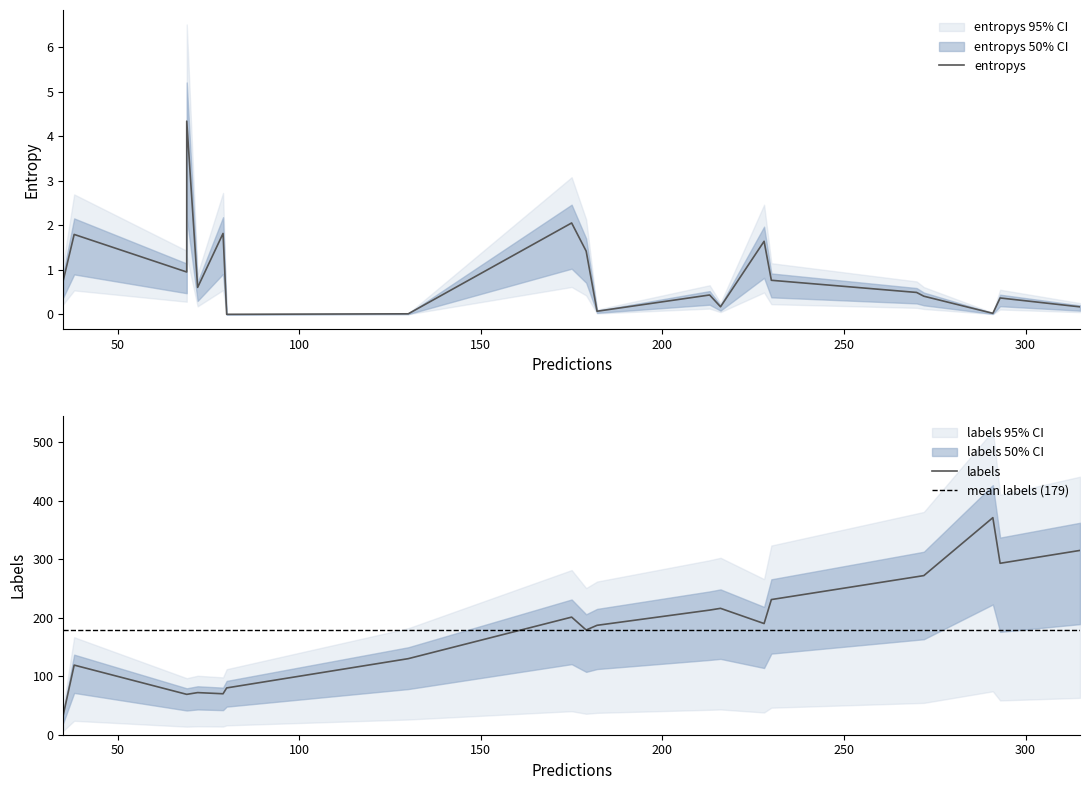

What is the difference between the maximum and second lowest values in the labels series?

302.0